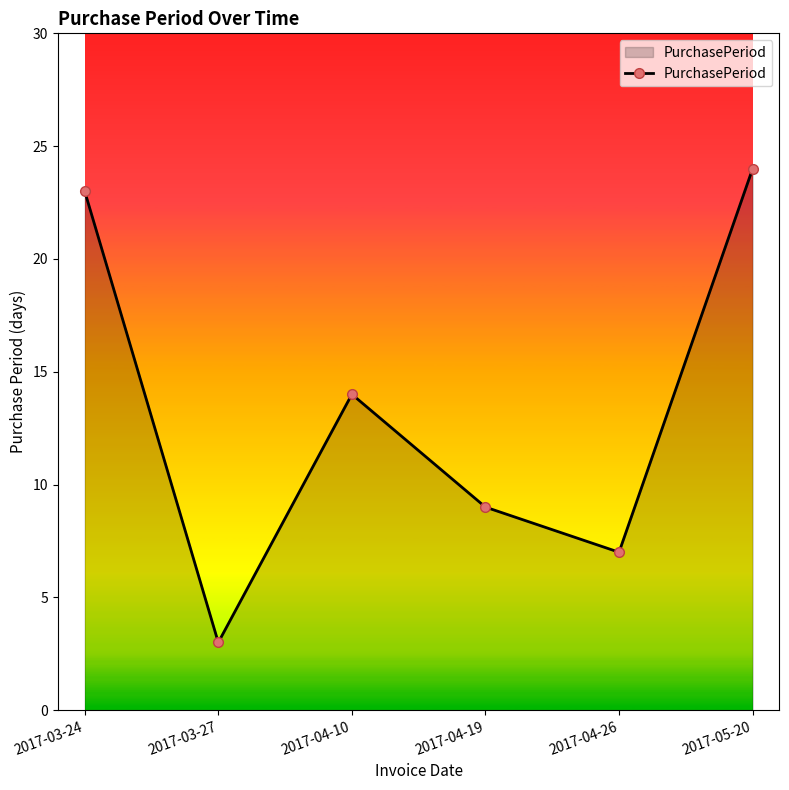

Reading left to right, extract all data points from this chart.

23	3	14	9	7	24